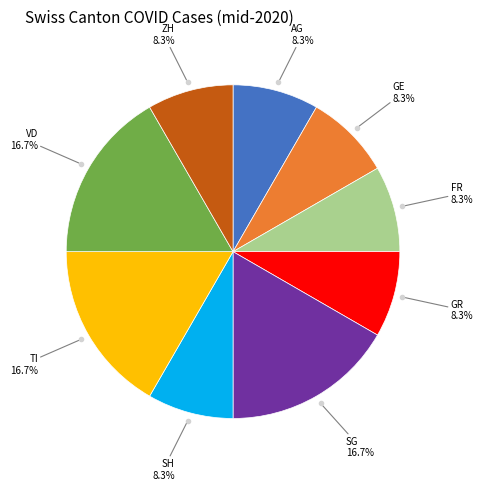

Does any single category account for the majority?

No